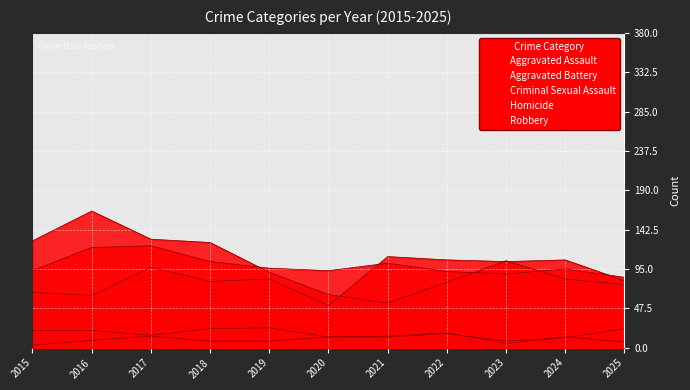

The value of Aggravated Battery at 2025 is 85. True or false?

True